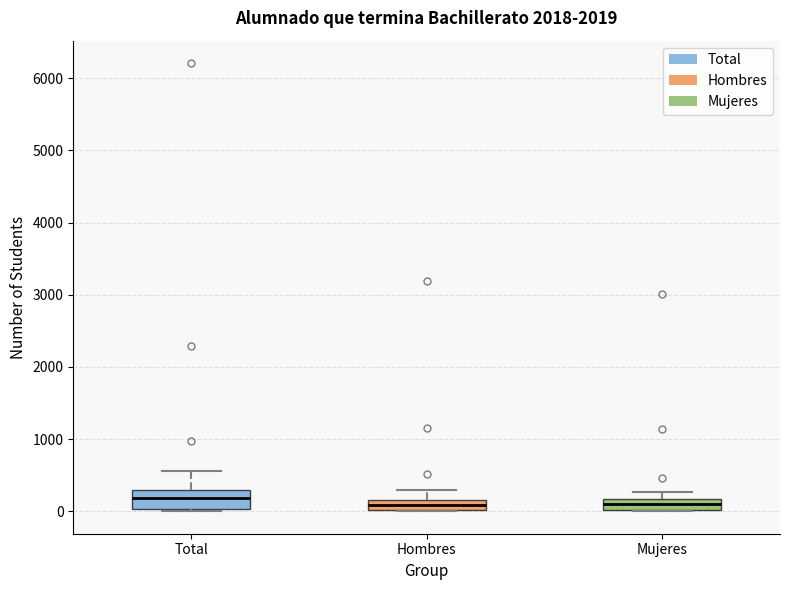

Where does the upper whisker of the box for Total end on the y-axis? The values are not printed on the chart, so give them approximately, as read against the axis.

600